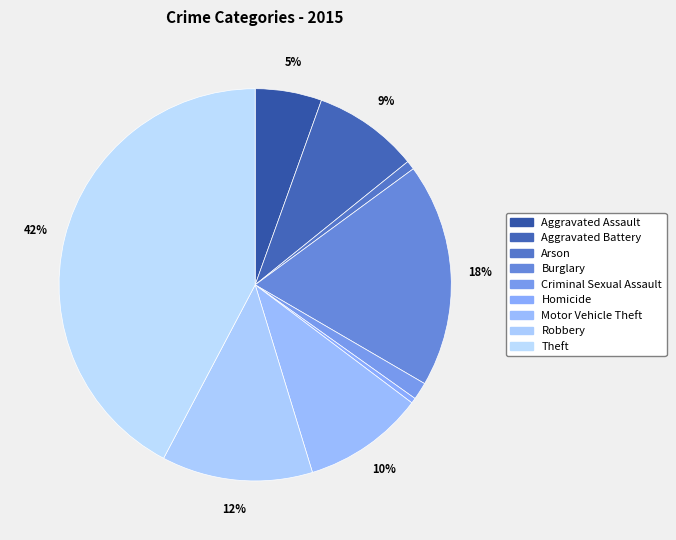

Combined, do Homicide and Robbery account for over 50%?

No